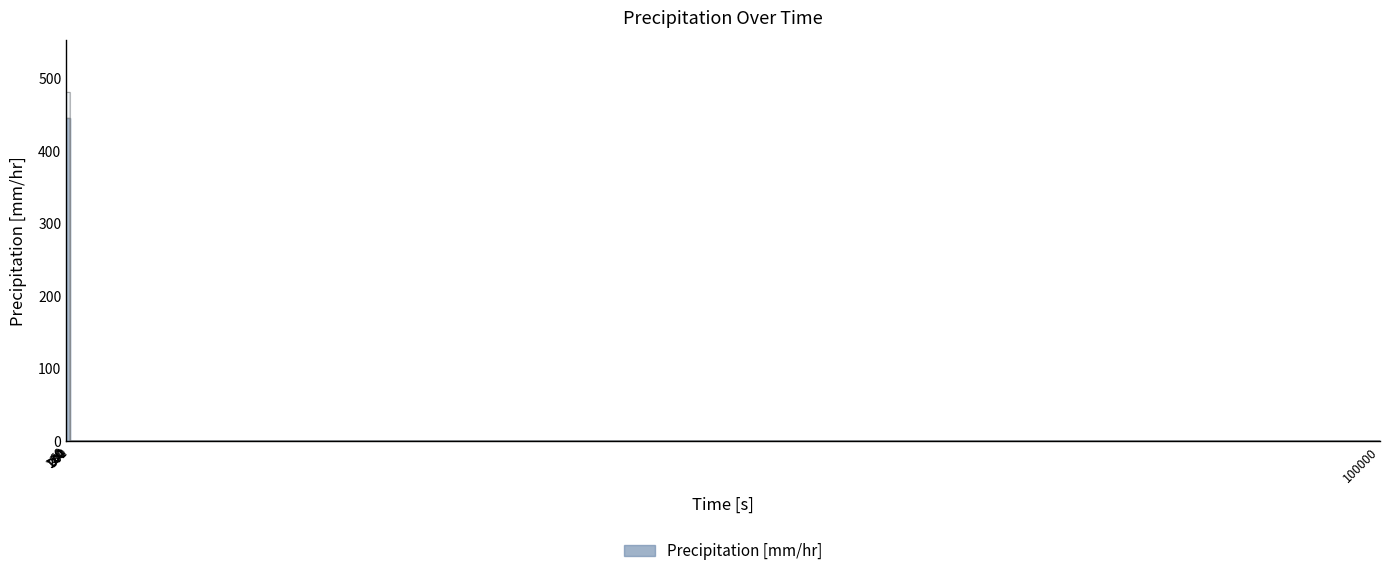

How many values are above zero?

6